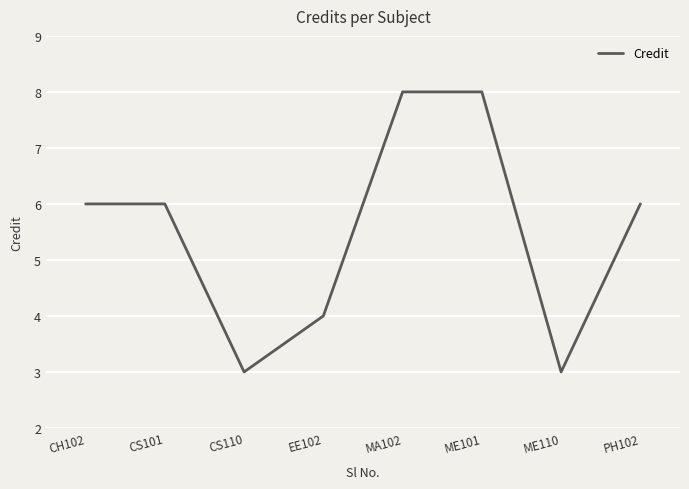

Where is the first local minimum?

CS110